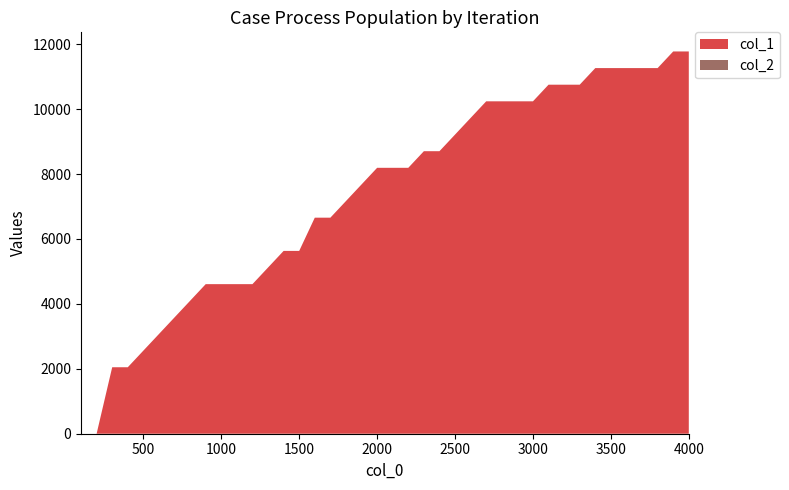

Reading left to right, what are all the values shown in this chart?

col_1: 0	0	2048	2048	2560	3072	3584	4096	4608	4608	4608	4608	5120	5632	5632	6656	6656	7168	7680	8192	8192	8192	8704	8704	9216	9728	10240	10240	10240	10240	10752	10752	10752	11264	11264	11264	11264	11264	11776	11776
col_2: 0	0	0	0	0	0	0	0	0	0	0	0	0	0	0	0	0	0	0	0	0	0	0	0	0	1	1	1	1	1	1	1	1	1	1	1	1	1	1	1